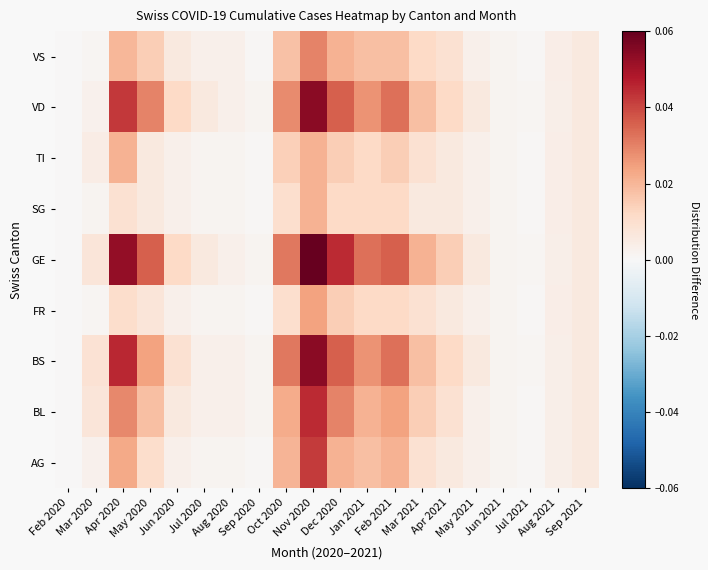

At which category is the sum across all series the highest?

Nov 2020